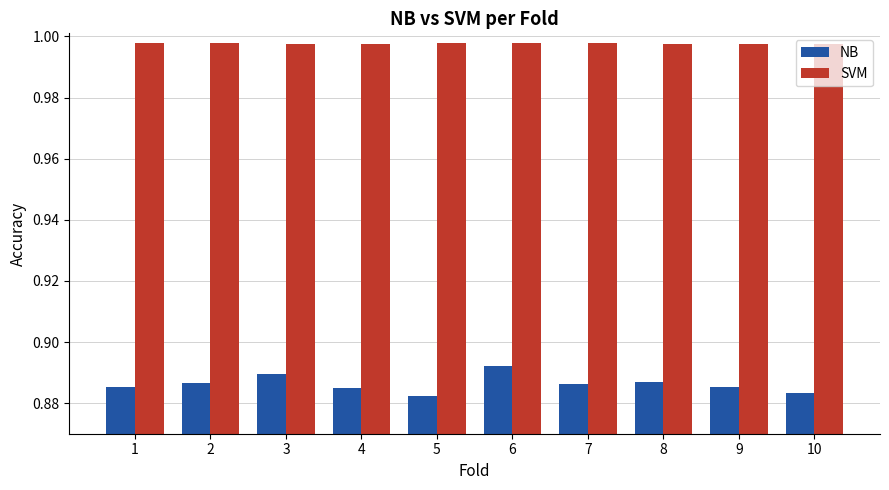

At 6, list the series in order from largest to smallest.

SVM, NB